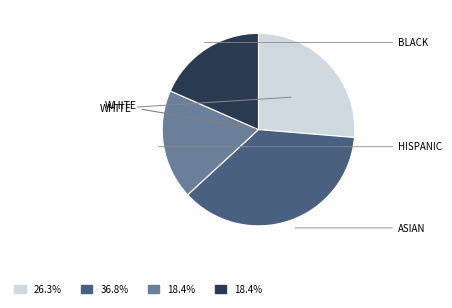

Is there a majority slice in this chart?

No